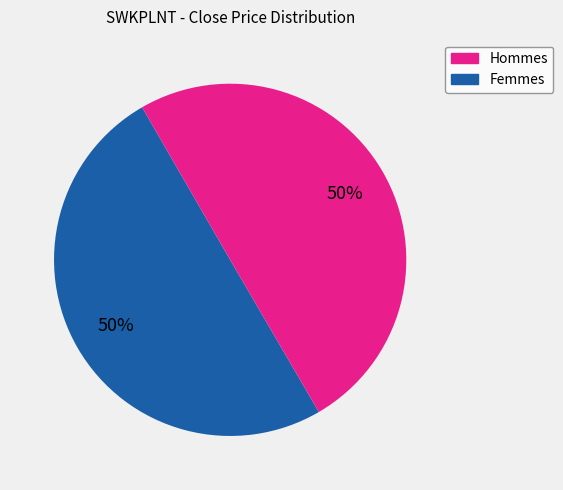

To the nearest percent, what is the average slice percentage?

50%